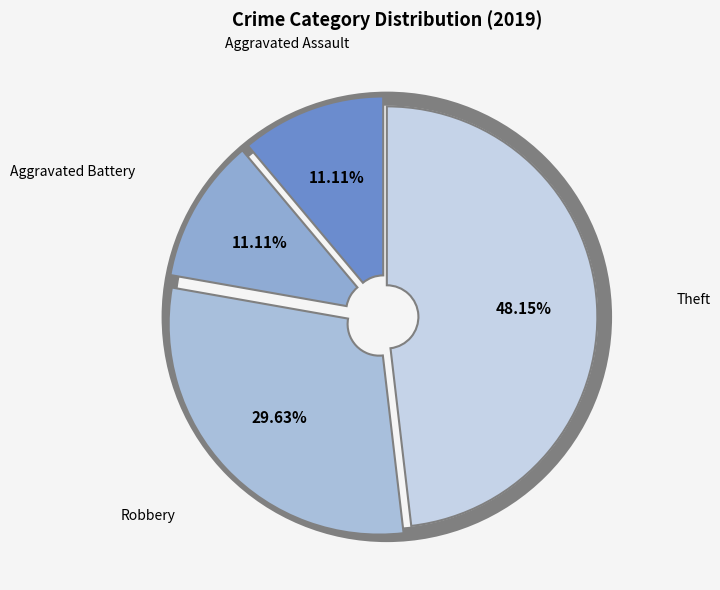

What percentage is the Robbery slice, to the nearest percent?

30%